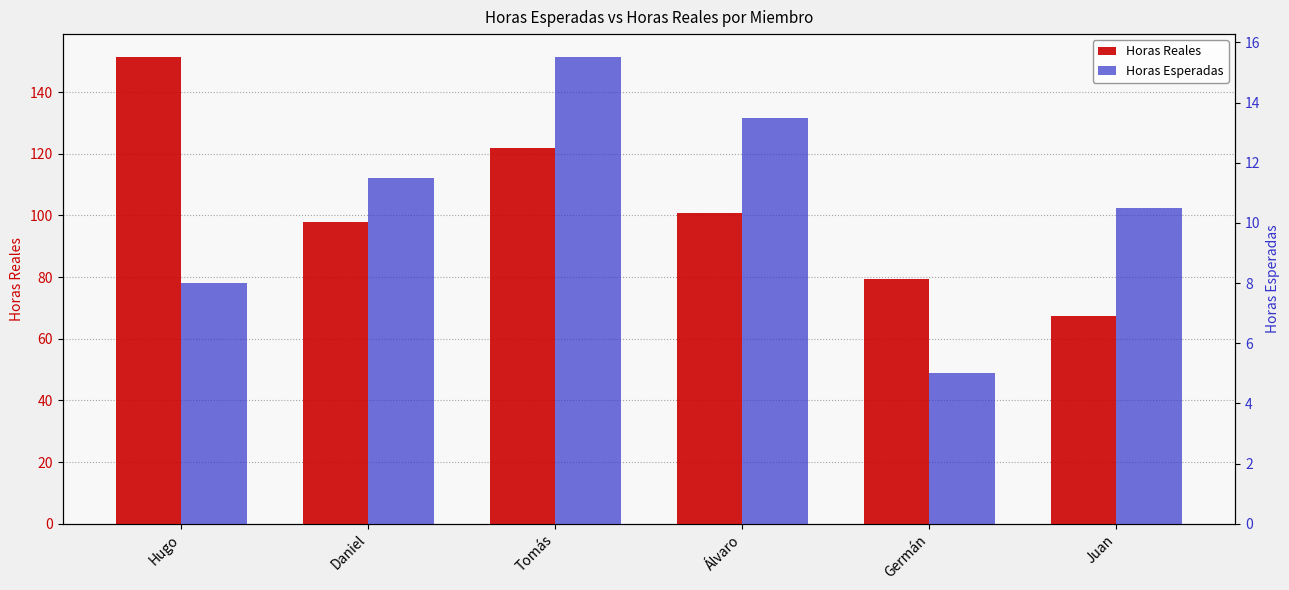

What is the label of the 3rd bar from the left?

Tomás